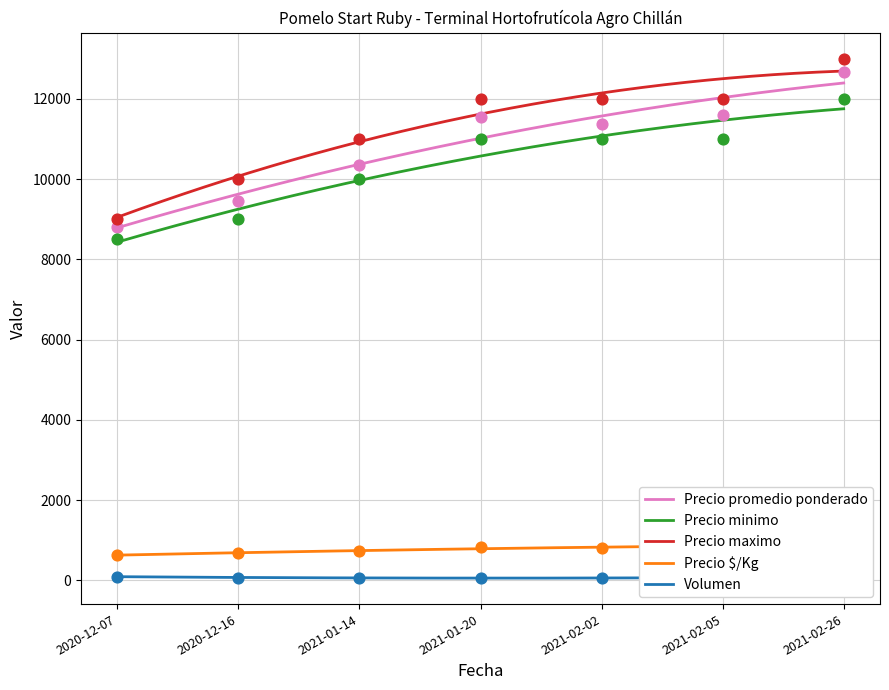

Is the value of Volumen at 2021-02-26 greater than the value of Precio maximo at 2021-02-02?

No